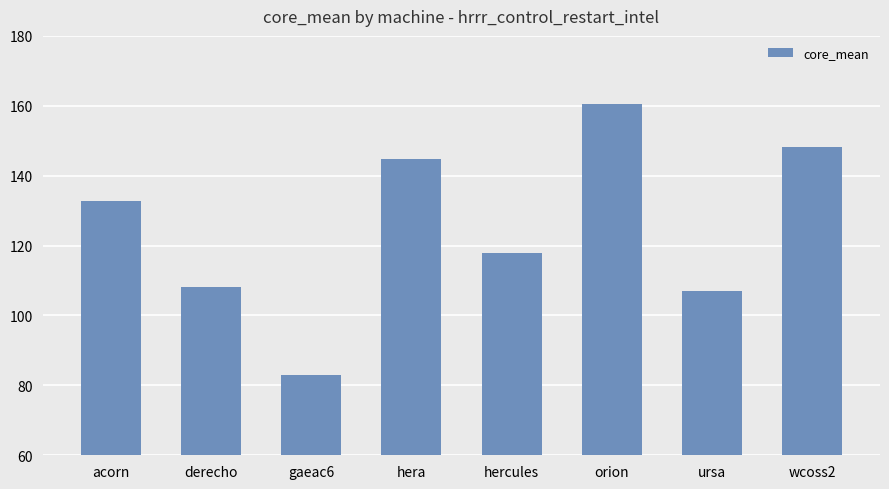

Reading left to right, what are all the values shown in this chart?

132.7	108.1	82.9	144.8	117.9	160.5	106.9	148.2